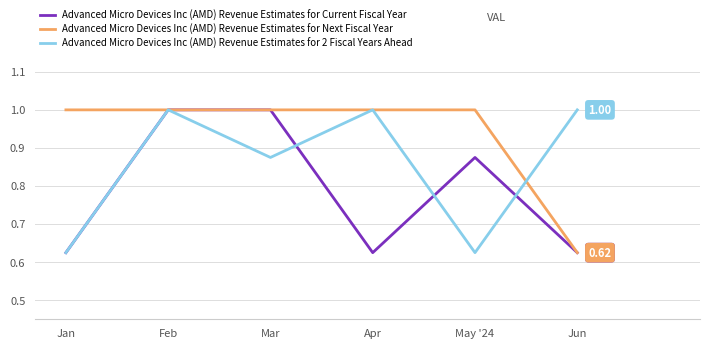

Which series changed the most between Jan and Apr?

Advanced Micro Devices Inc (AMD) Revenue Estimates for 2 Fiscal Years Ahead